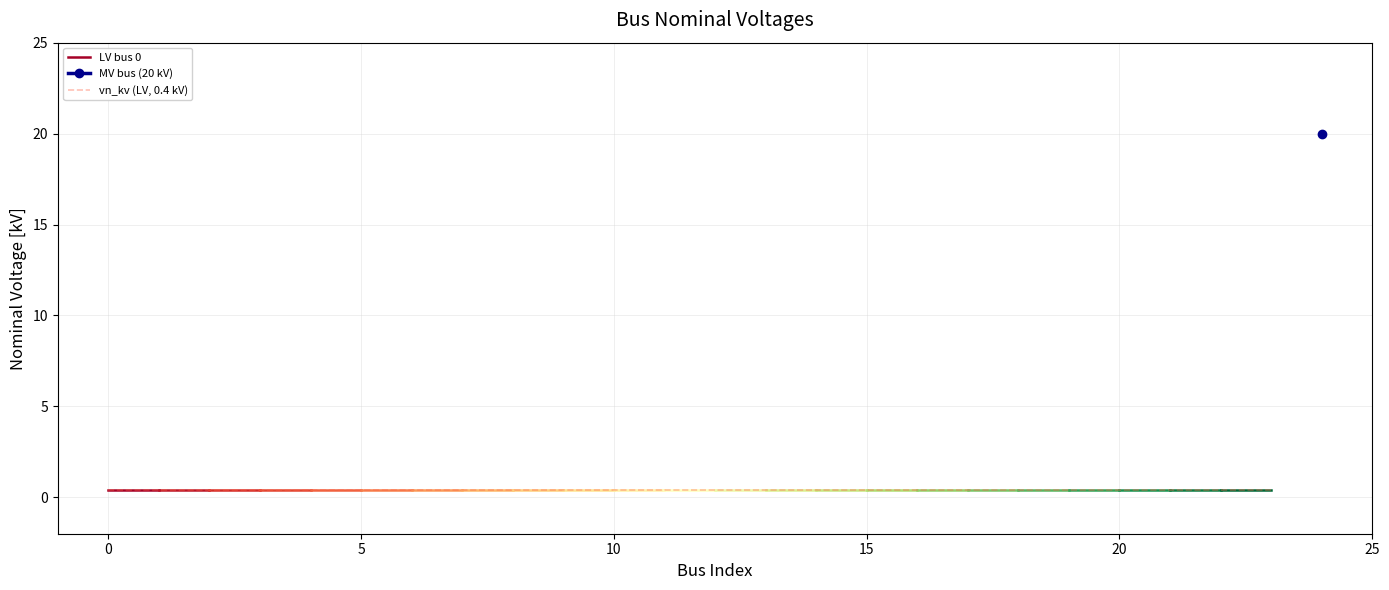

List the labels in order of value, largest first.

24, 0, 1, 2, 3, 4, 5, 6, 7, 8, 9, 10, 11, 12, 13, 14, 15, 16, 17, 18, 19, 20, 21, 22, 23